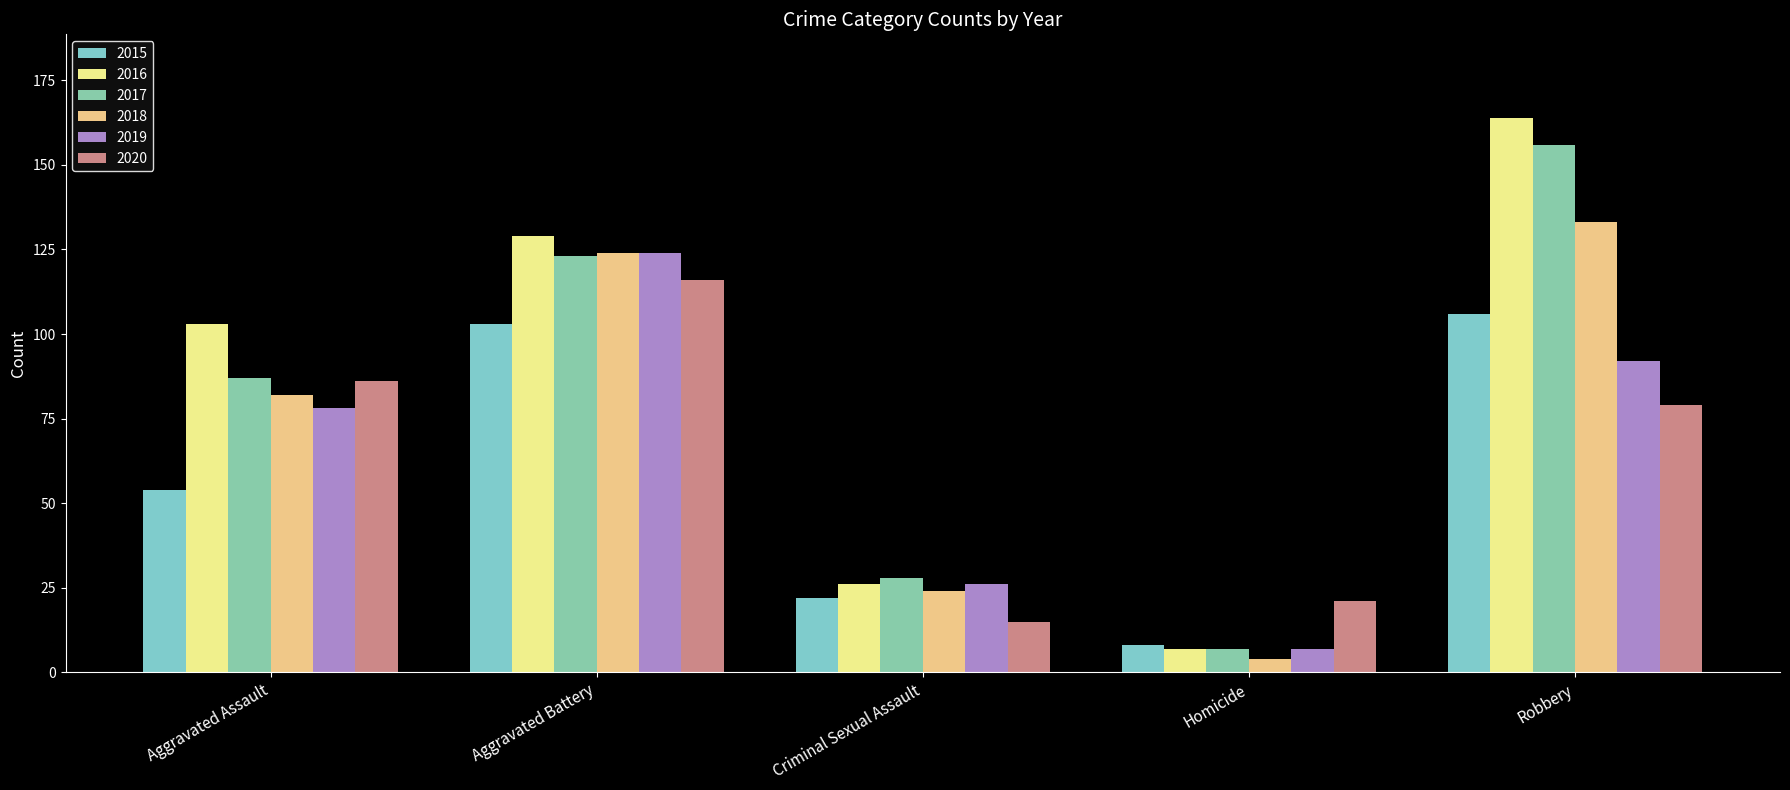

How many bars are there in each group?

6